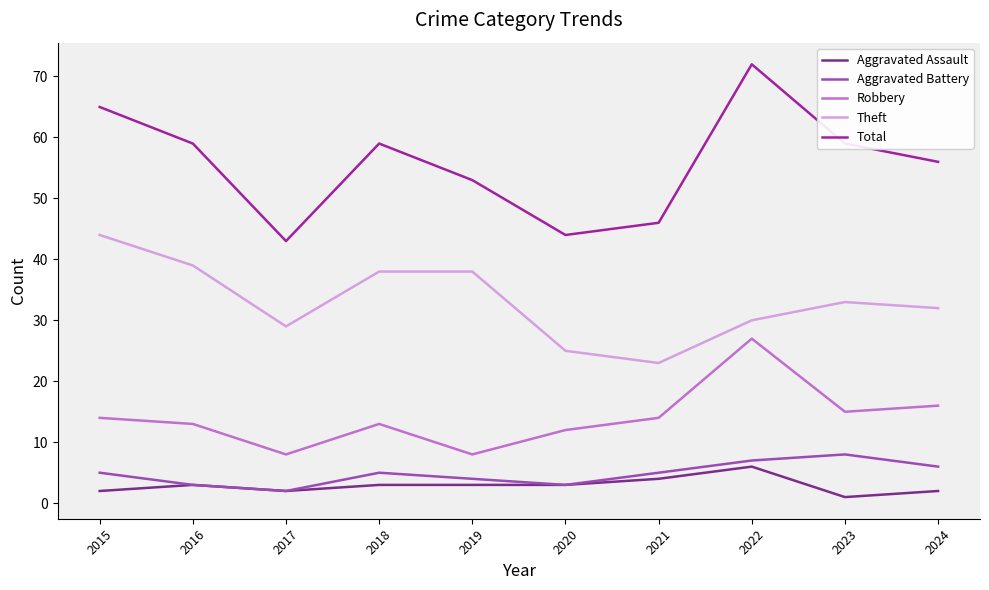

At which category does the chart reach its peak across all series?

2022